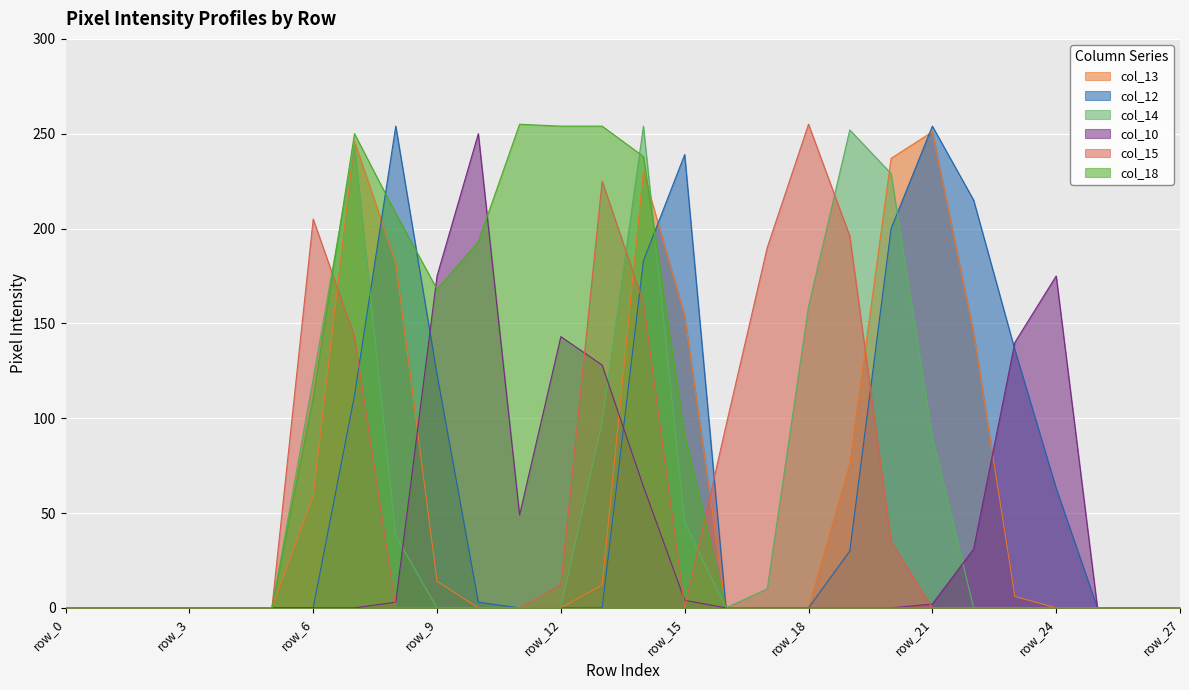

Which series ends up on top after the final intersection of col_12 and col_10?

col_10